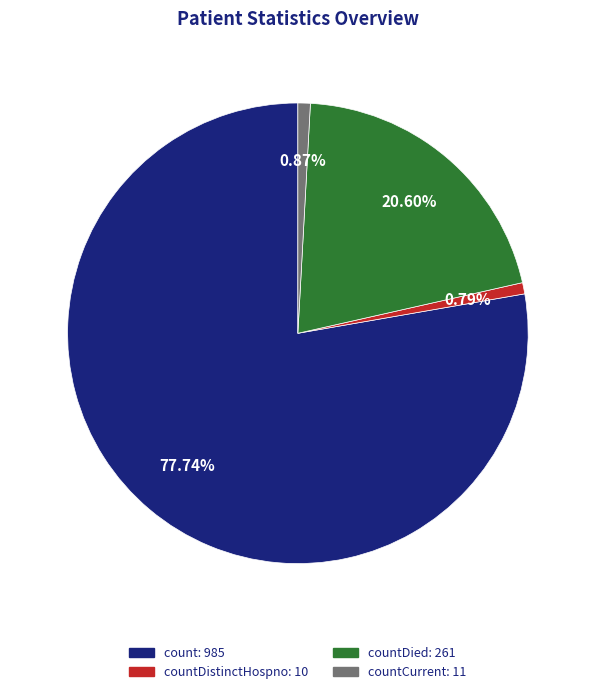

Is there any slice that represents more than half of the pie?

Yes